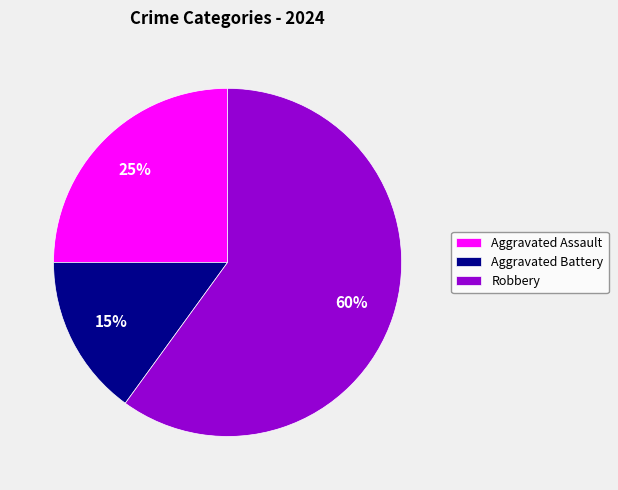

Is it true that Robbery is 60% of the pie?

True